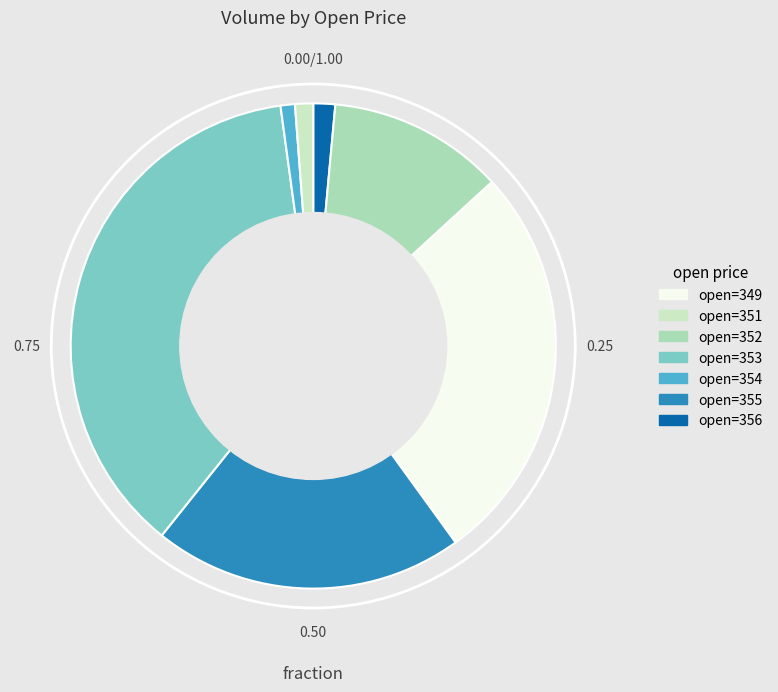

Is there any slice that represents more than half of the pie?

No